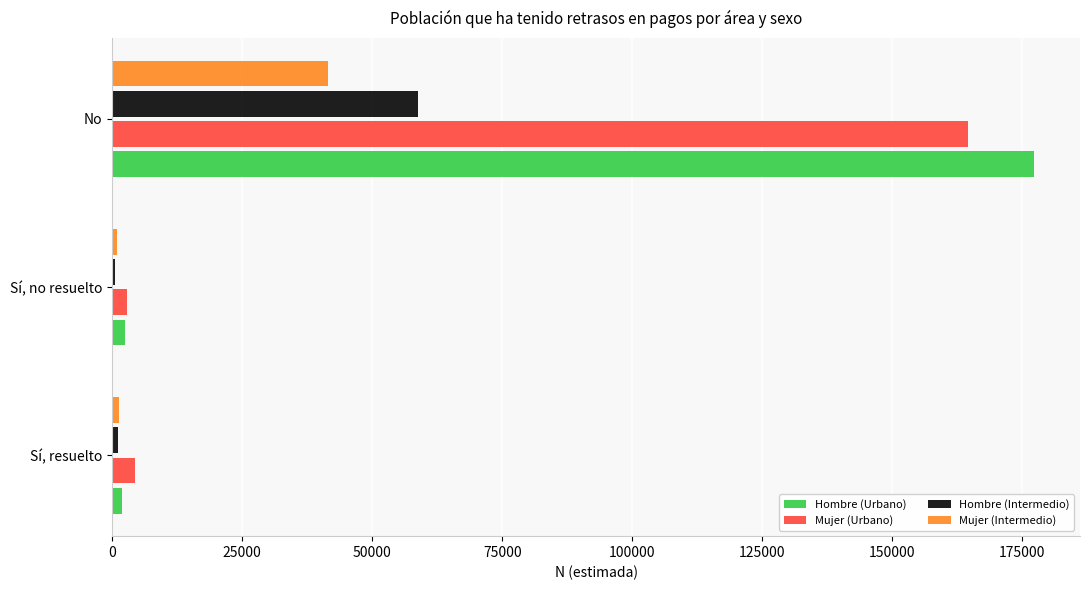

Between Sí, no resuelto and No, which series saw the biggest shift?

Hombre (Urbano)